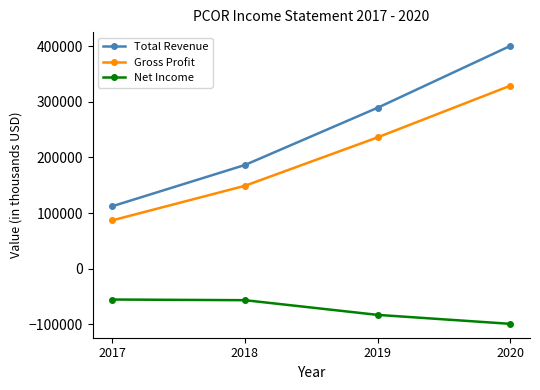

How many data points does each series have?

4